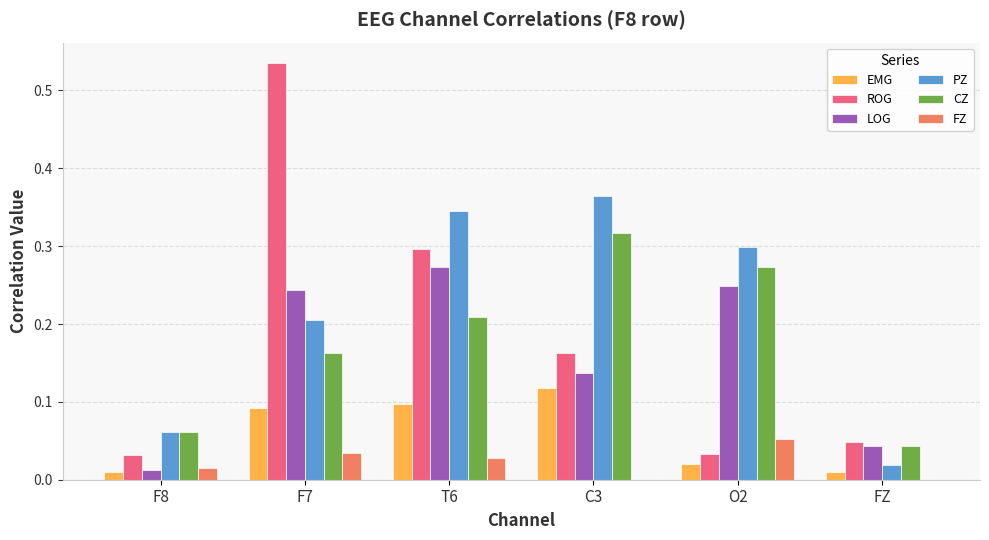

Is the value of ROG at FZ greater than the value of CZ at T6?

No